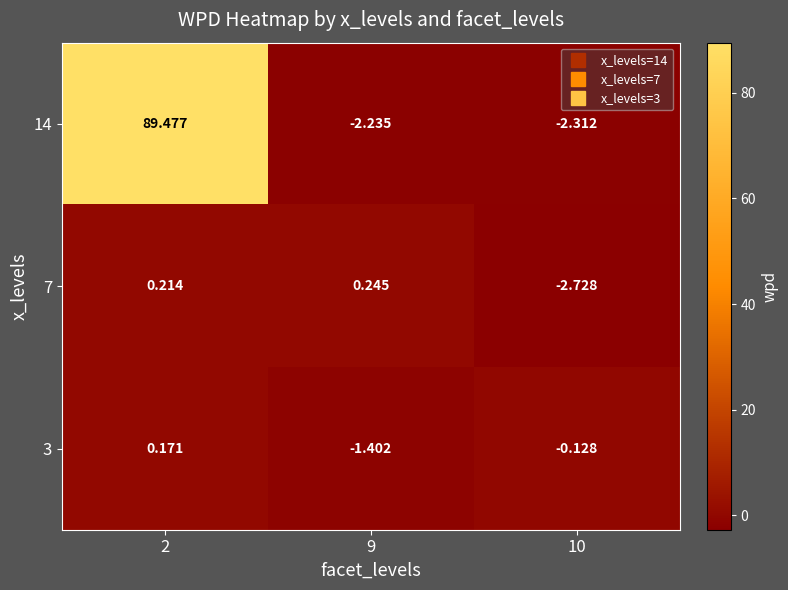

Is the value of 3 at 2 greater than the value of 14 at 10?

Yes